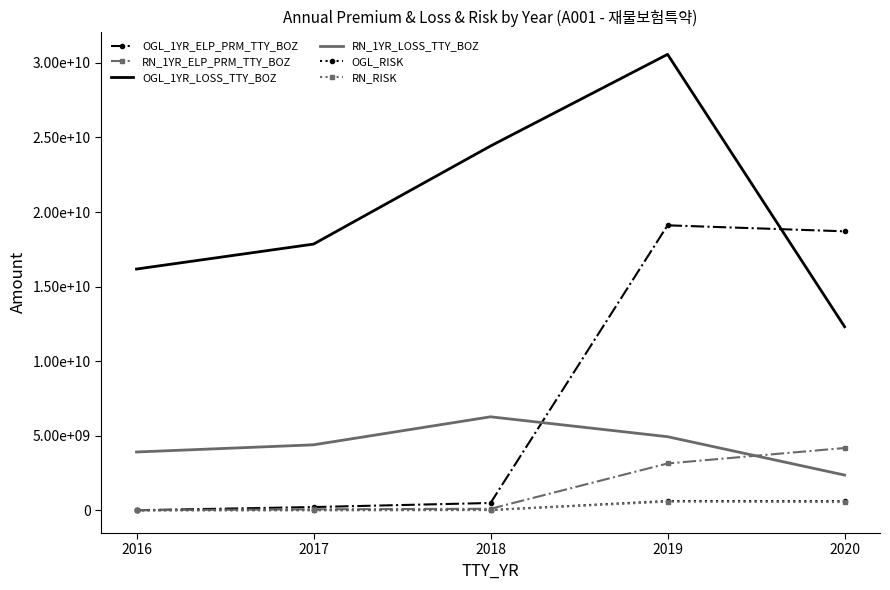

What is the difference between the OGL_1YR_ELP_PRM_TTY_BOZ values at 2016 and 2017?

213145106.0